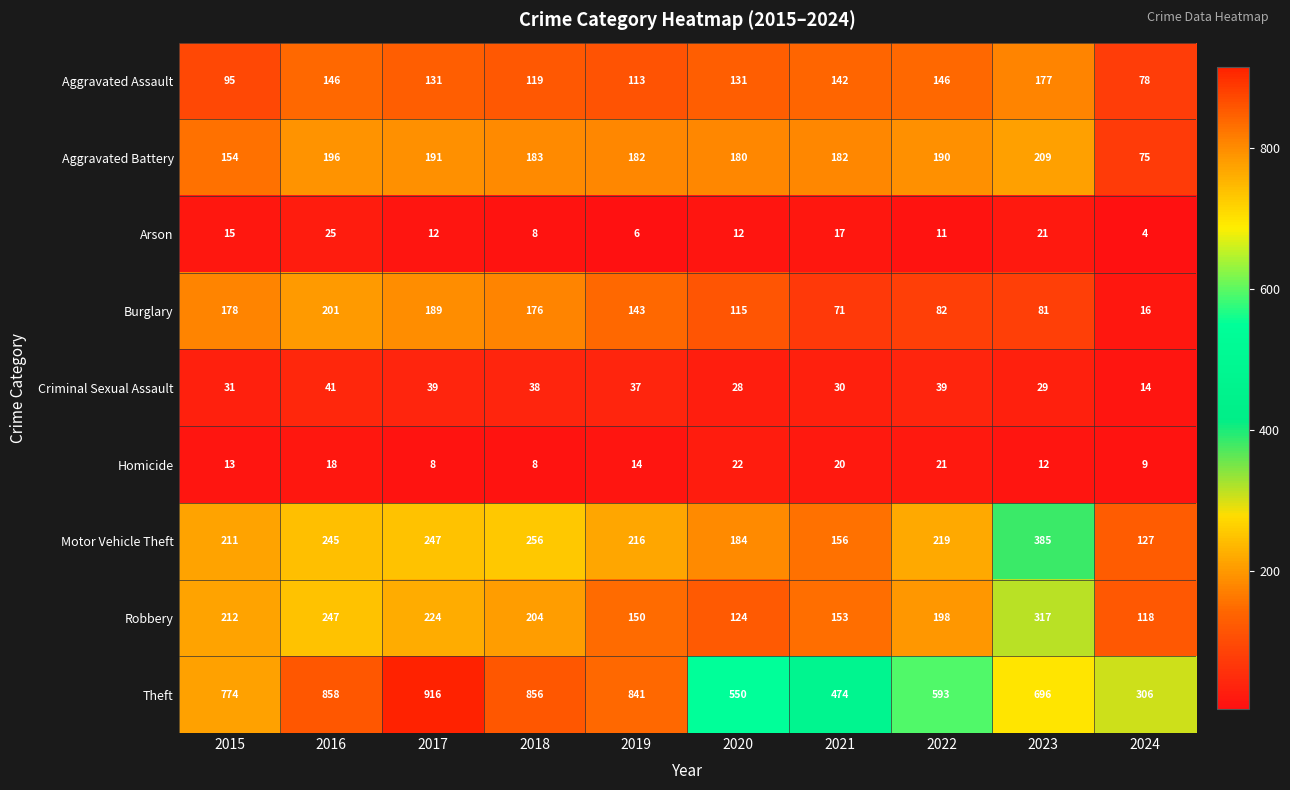

Which series changed the most between 2018 and 2021?

Theft